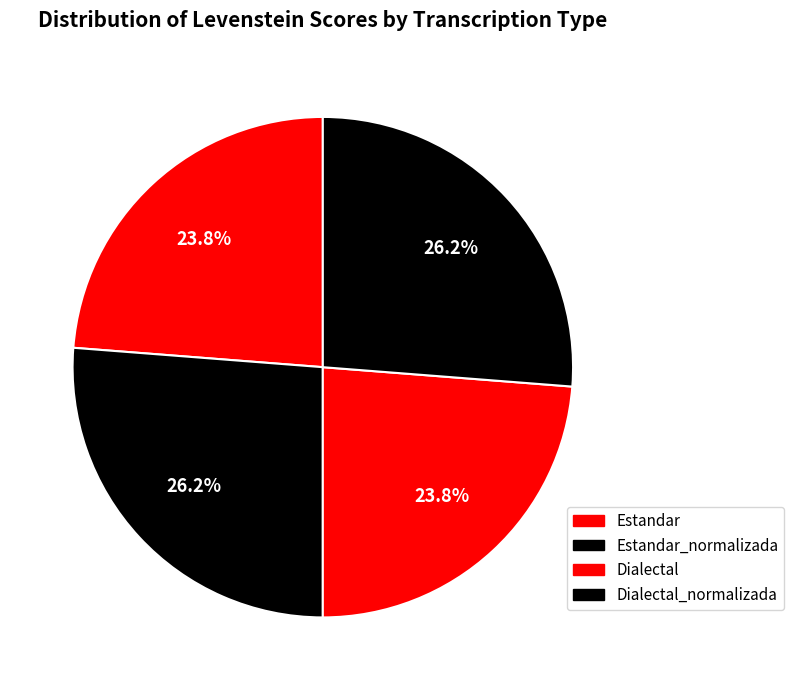

Count the number of slices in the pie.

4